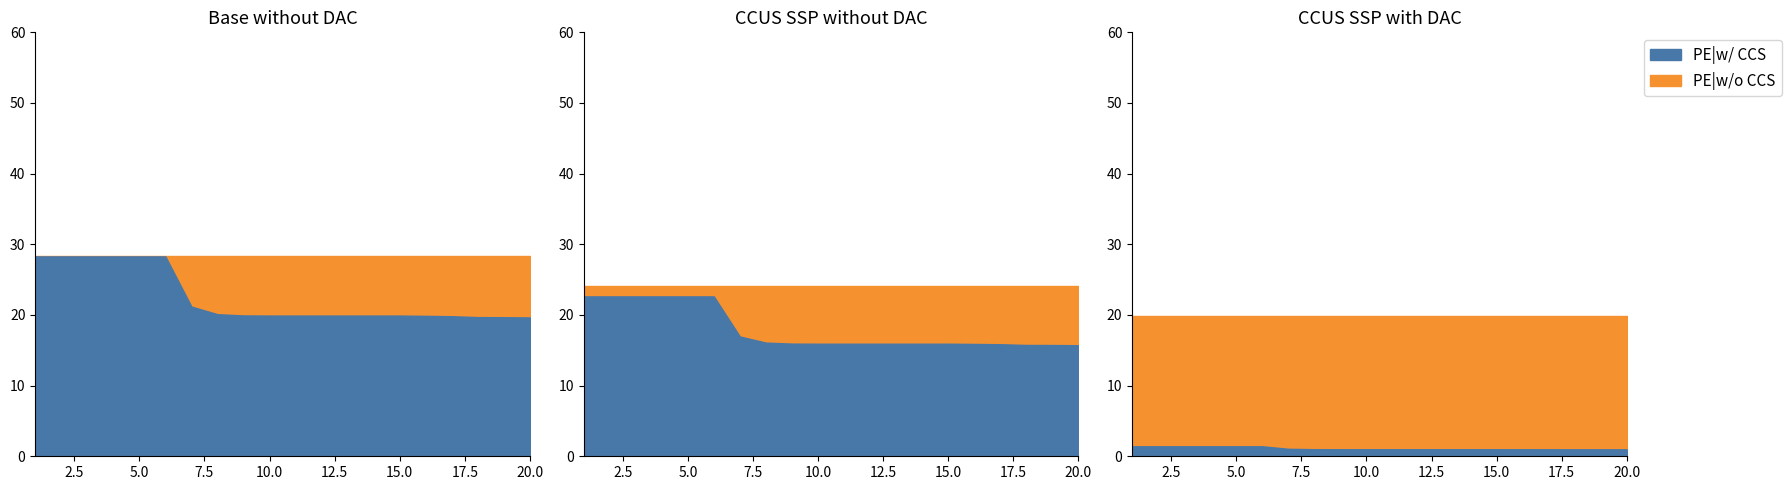

Which series has the largest range (max minus min)?

PE|w/ CCS